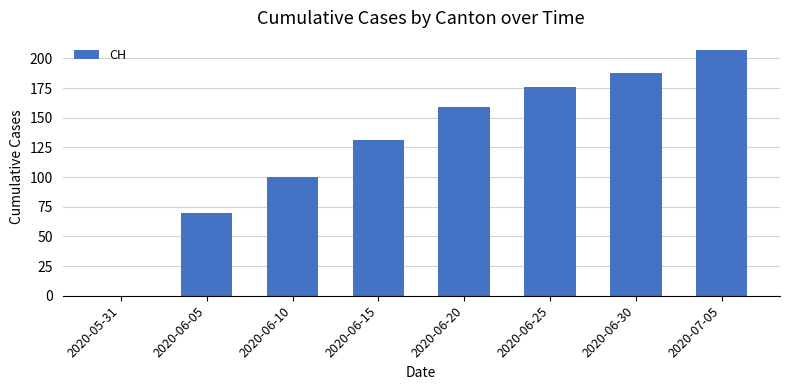

What is the greatest value displayed?

207